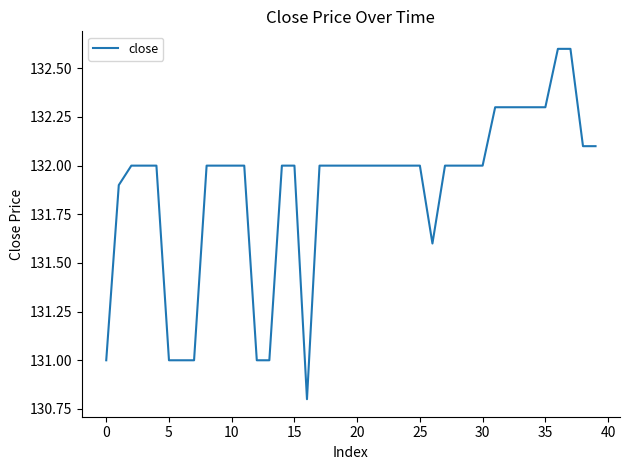

What is the smallest value displayed?

130.8